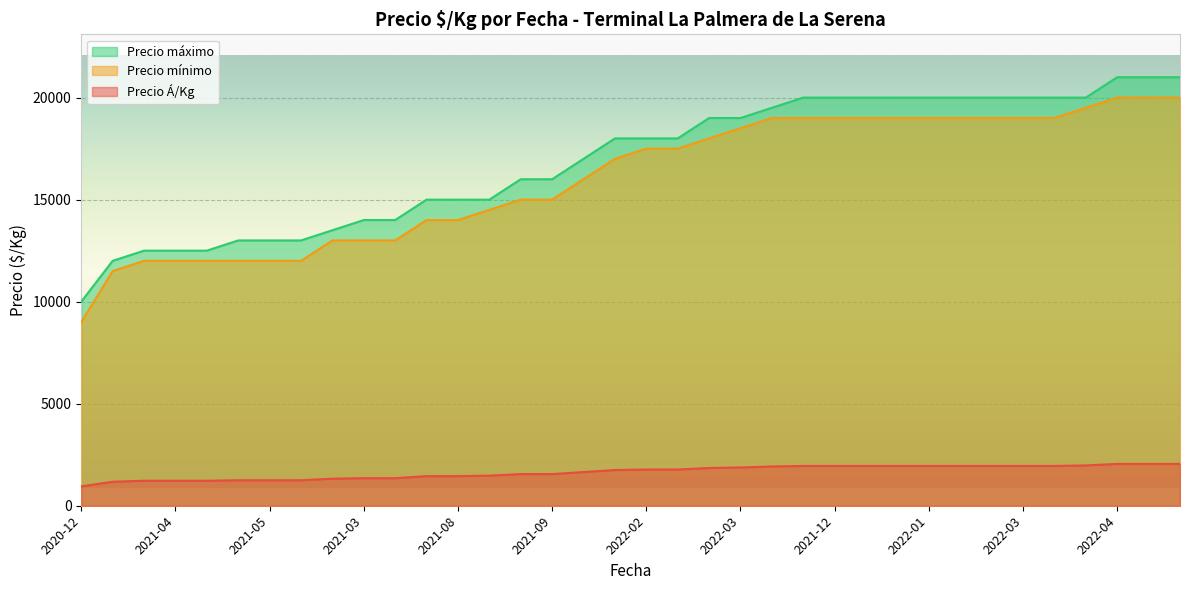

What is the label of the 9th point from the right?

2022-01